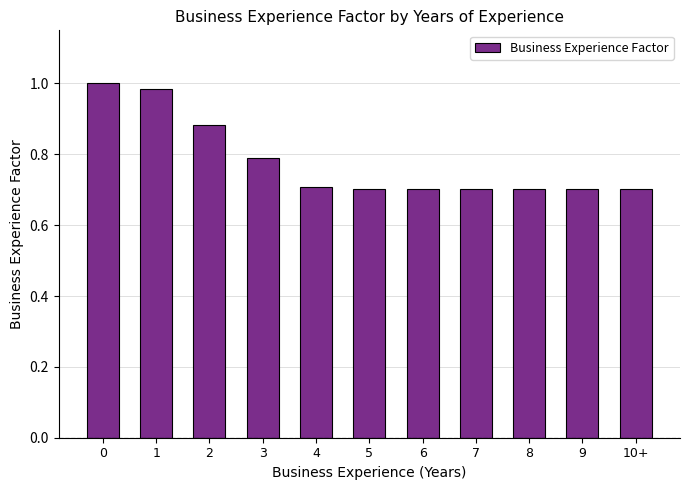

True or false: the data shows 0.5 at 5.

False